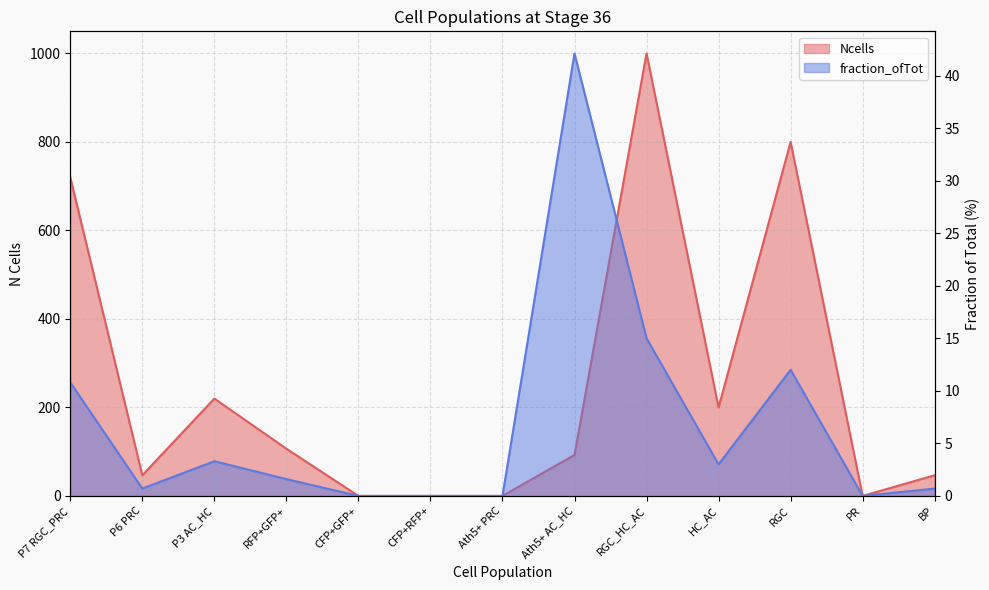

The fraction_ofTot series shows 12.0 at RGC. True or false?

True